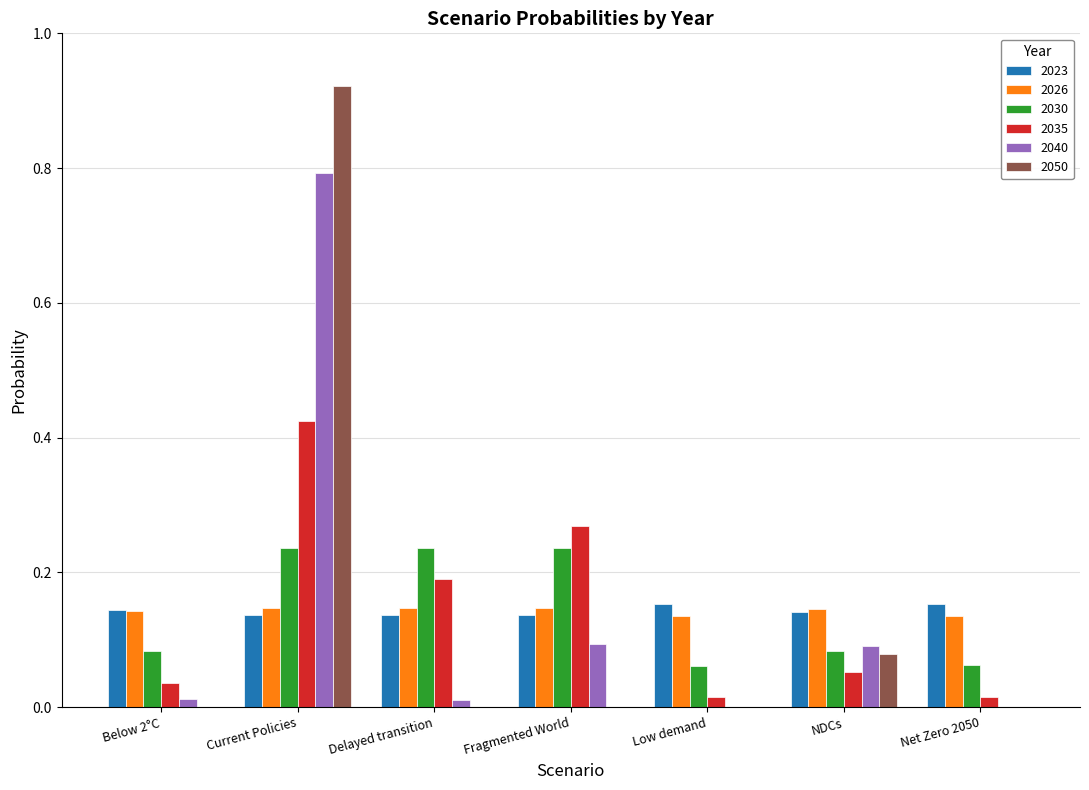

Between Current Policies and Low demand, which series saw the biggest shift?

2050